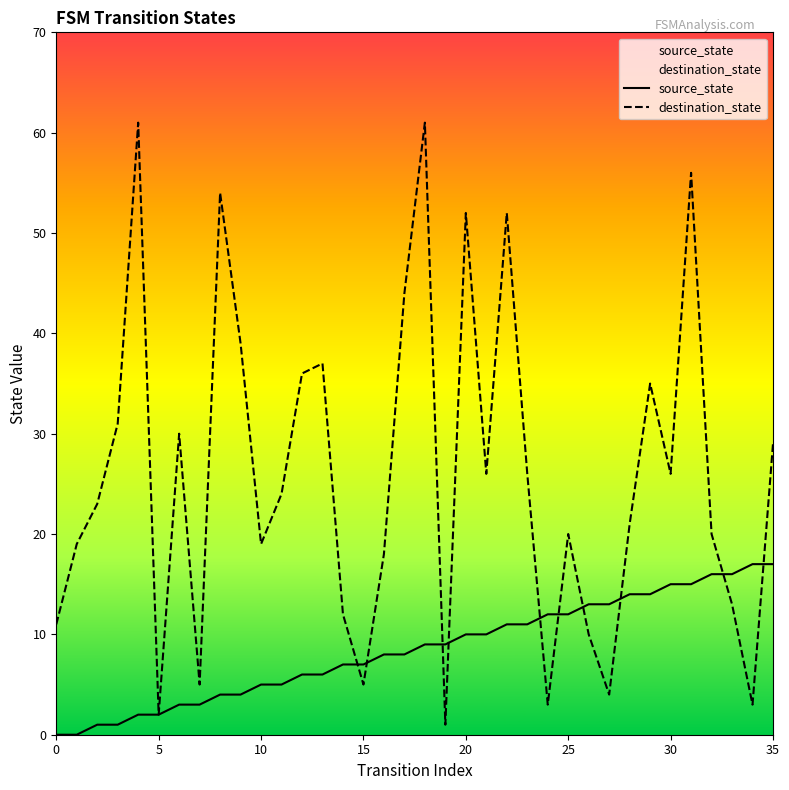

Which series has the widest spread of values?

destination_state